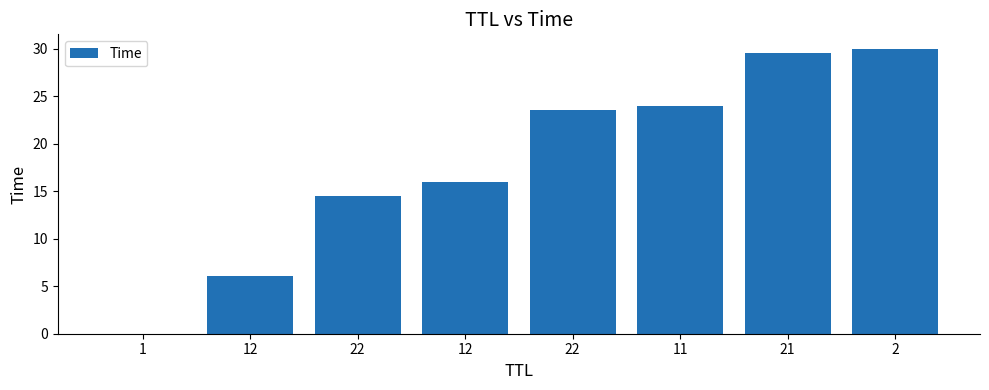

How many data points are above 23?

4